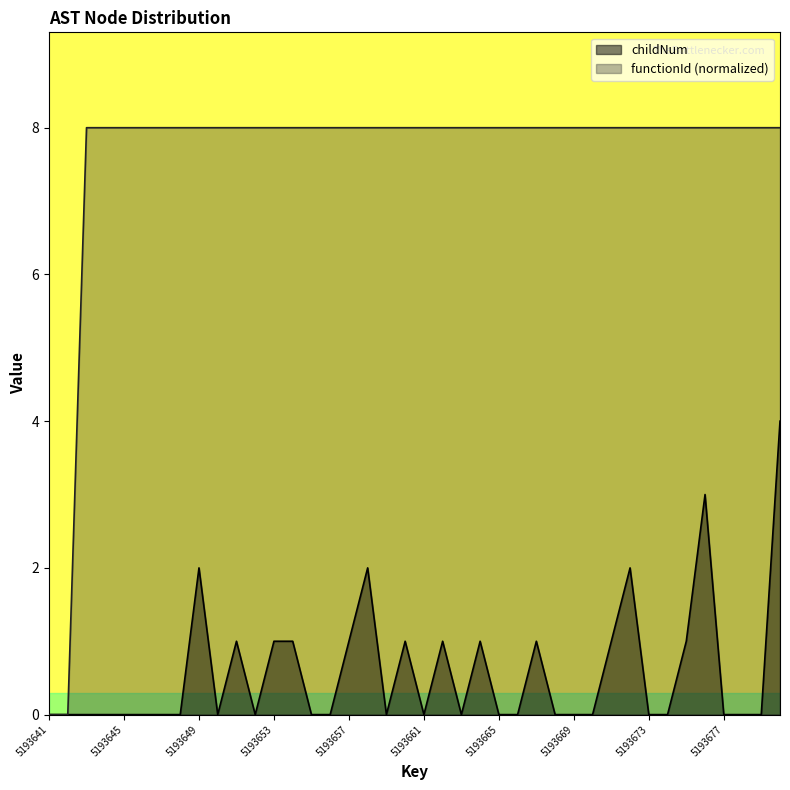

How many lines are shown in the chart?

2